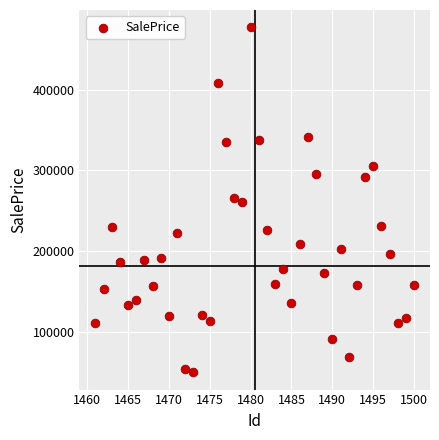

What is the range of X values (max minus min)?

39.0